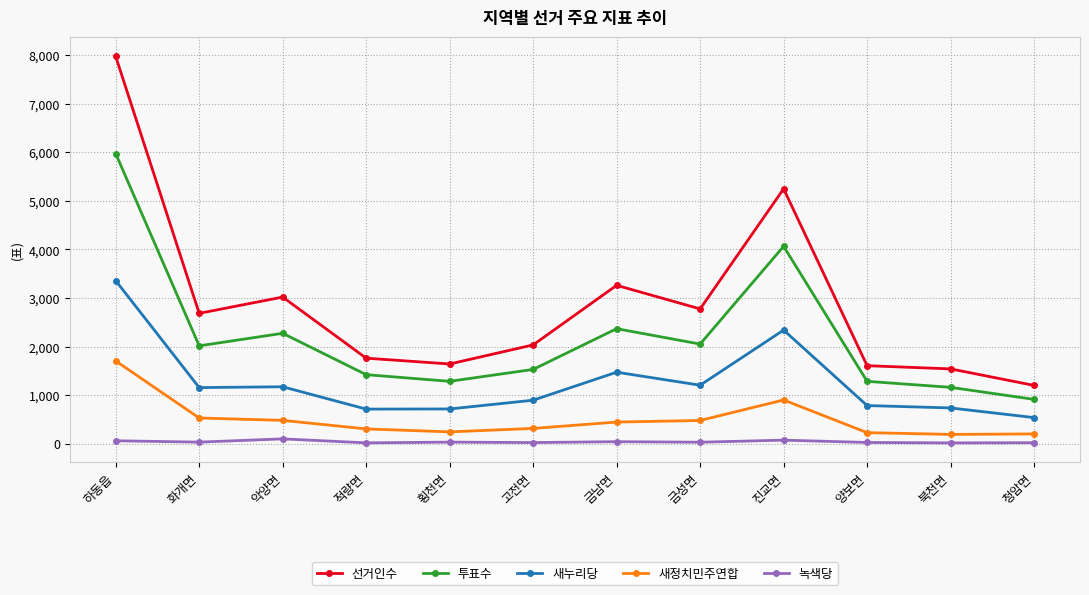

What is the greatest value displayed?

7973